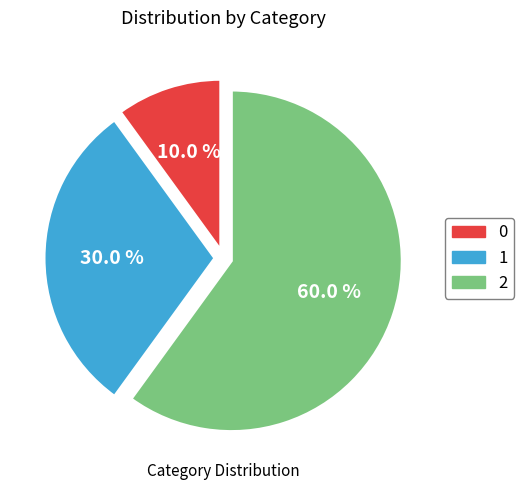

To the nearest percent, what is the difference between the largest and smallest slice percentages?

50%